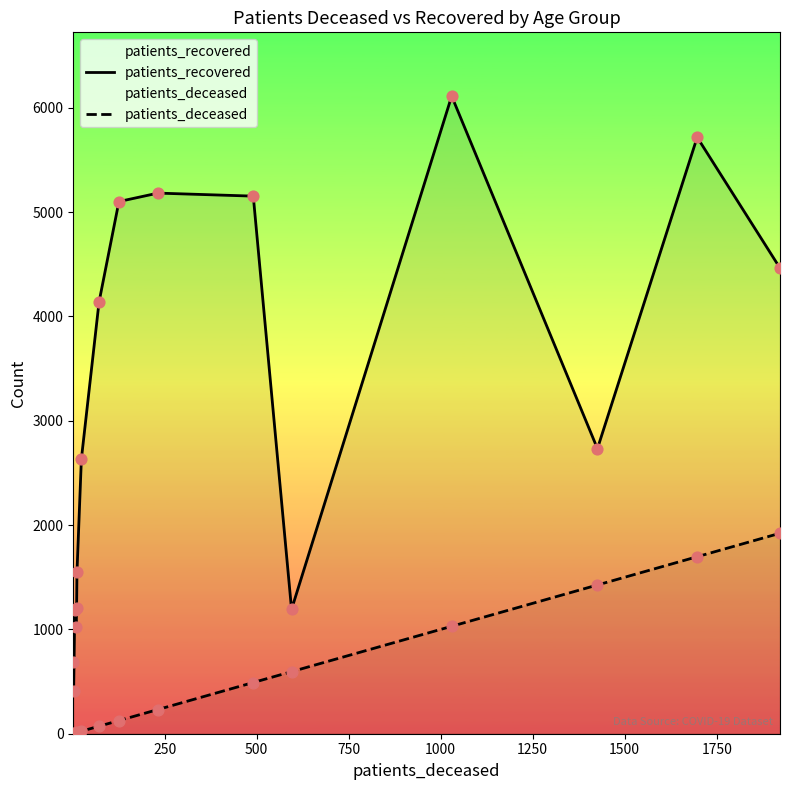

At how many categories does at least one series exceed 3986?

7